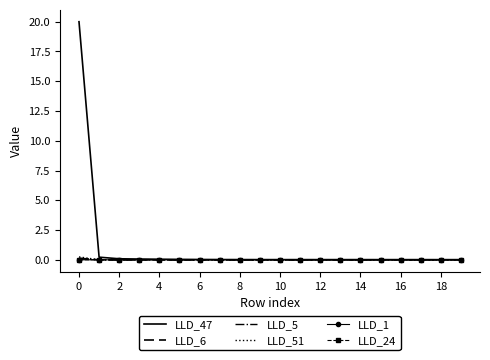

True or false: LLD_1 has more than 1 points higher than both neighbors.

True